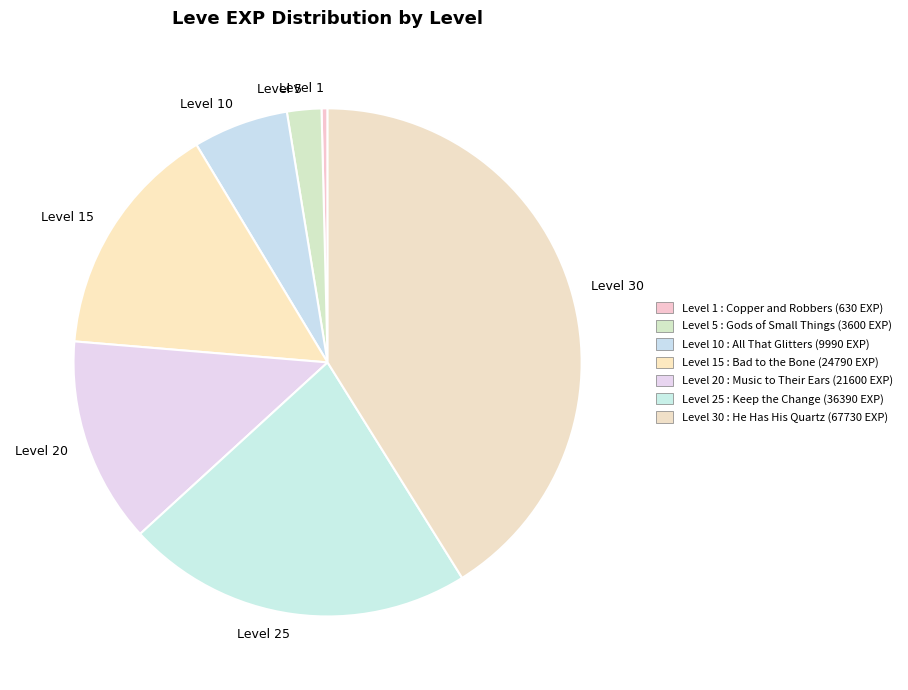

Does any single category account for the majority?

No